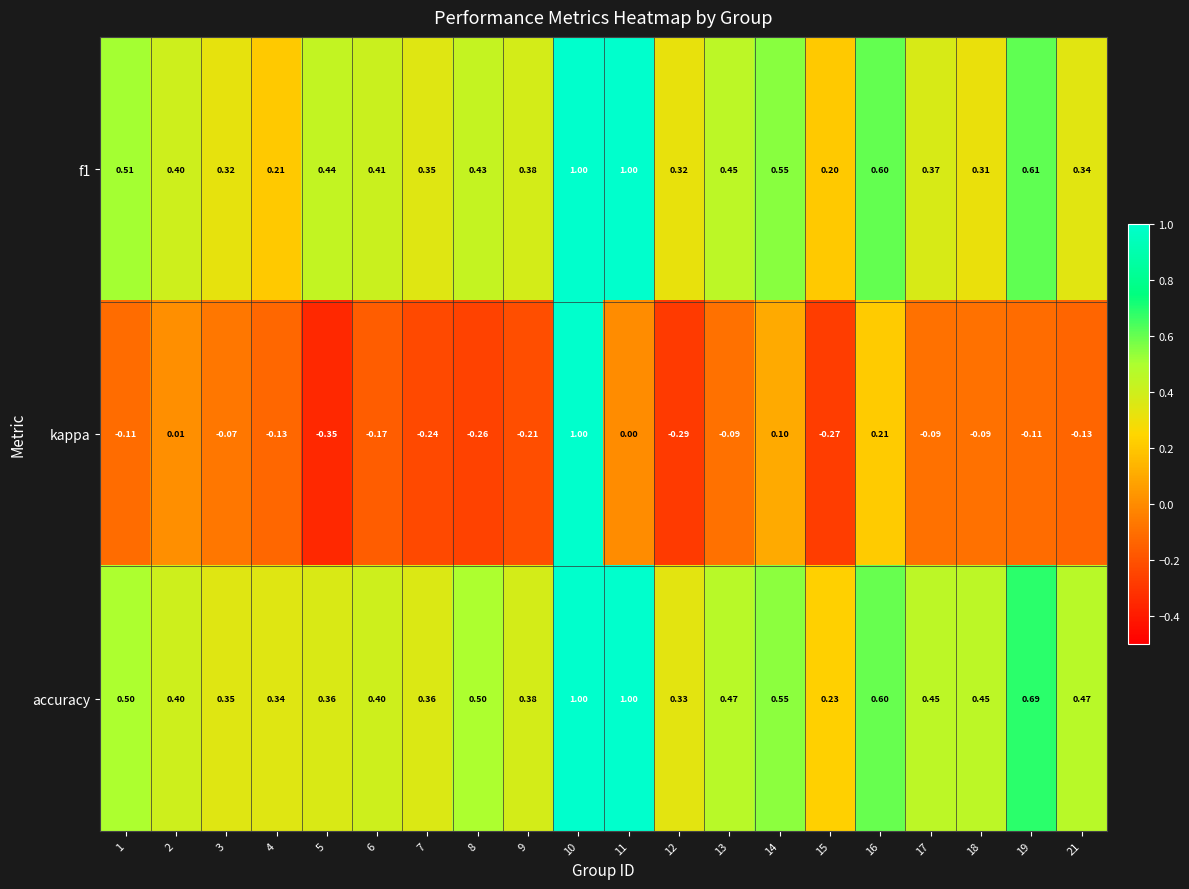

Which series changed the most between 9 and 21?

accuracy